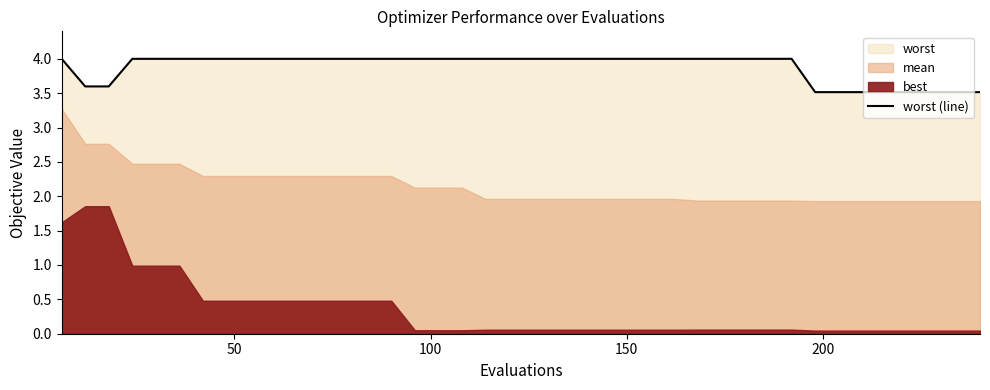

What is the lowest value of the worst (line) series?

3.5